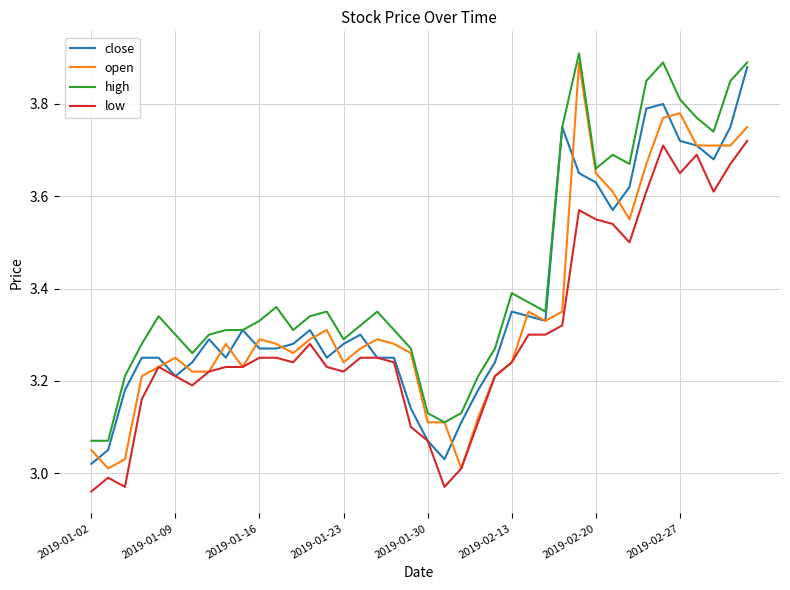

Which series has the largest total across all categories?

high